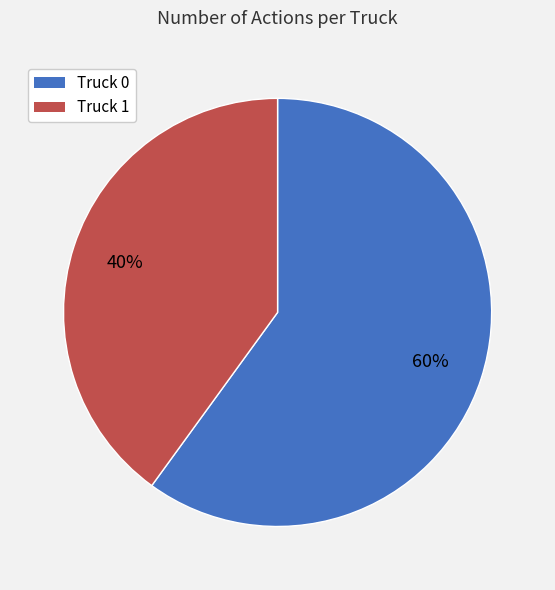

Which has a higher value, Truck 0 or Truck 1?

Truck 0